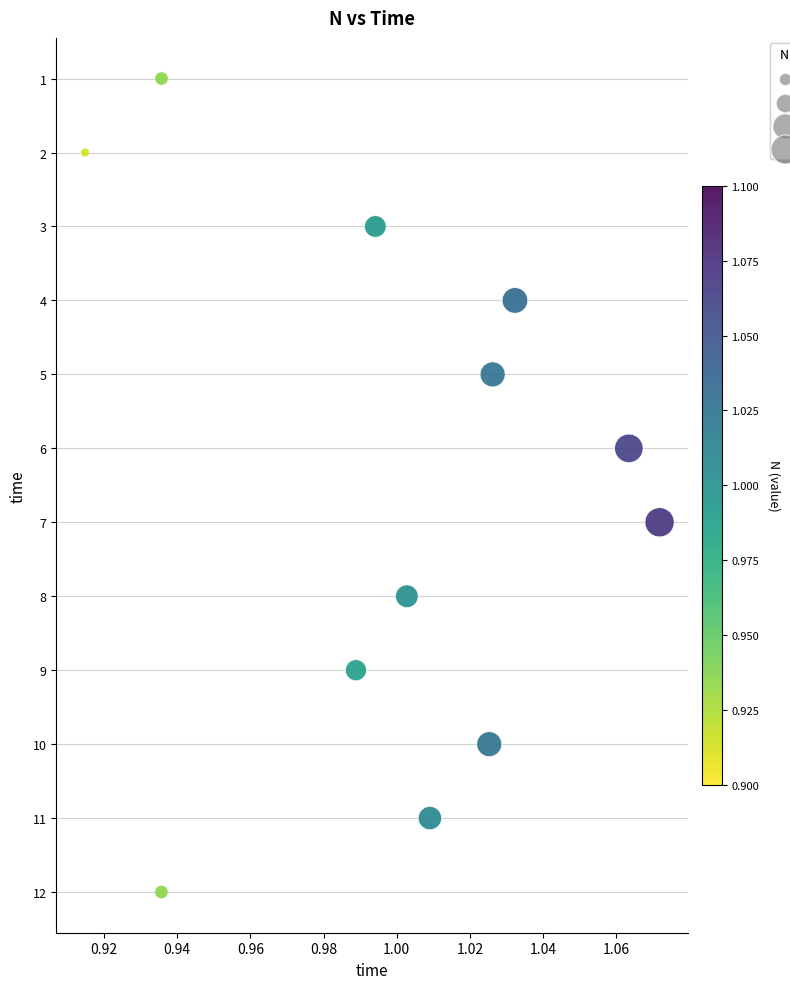

What is the range of Y values (max minus min)?

11